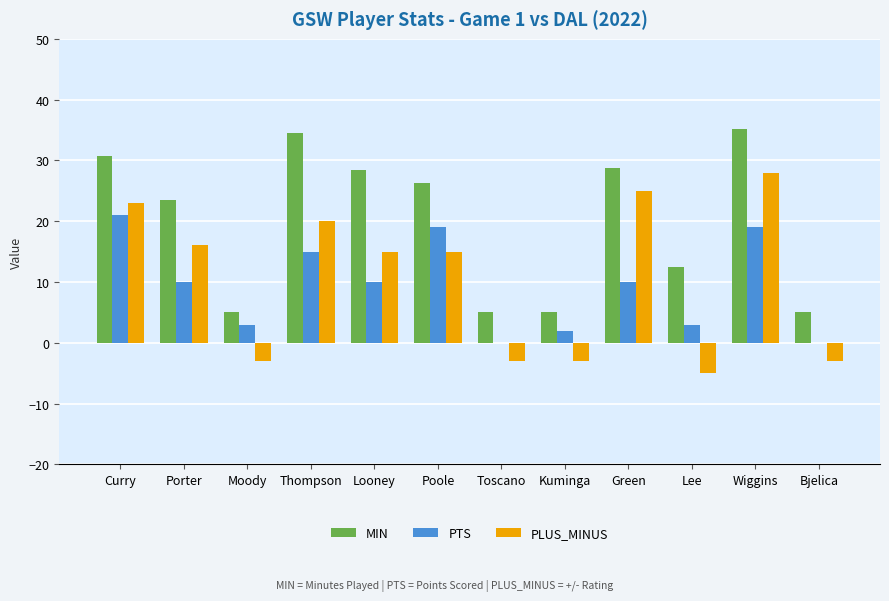

Which label corresponds to the largest value in the chart?

Wiggins